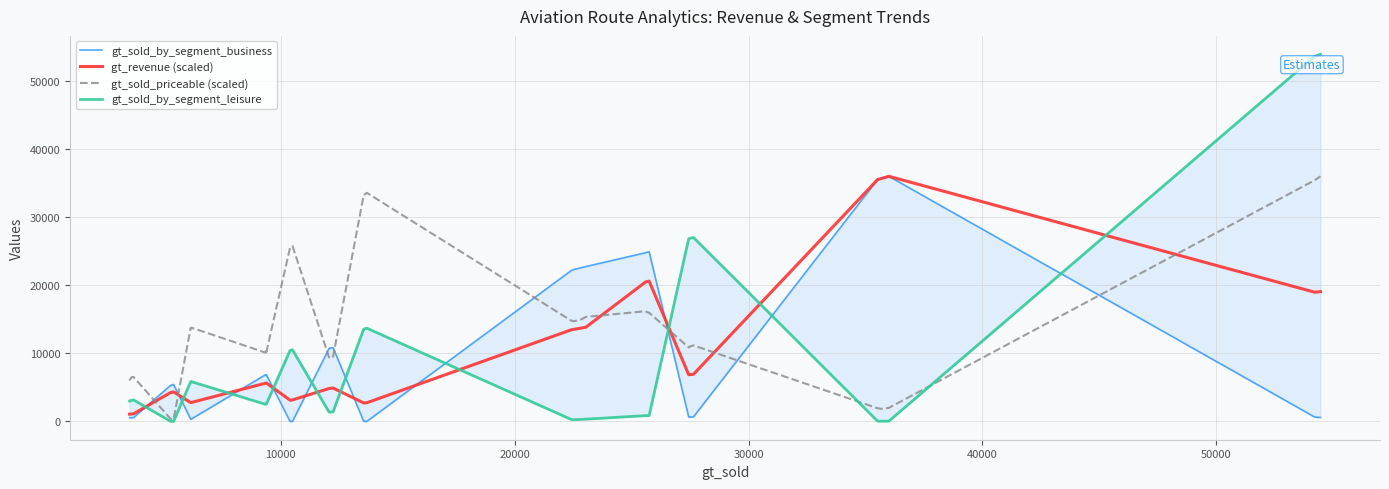

What is the highest value of the gt_revenue (scaled) series?

35966.0